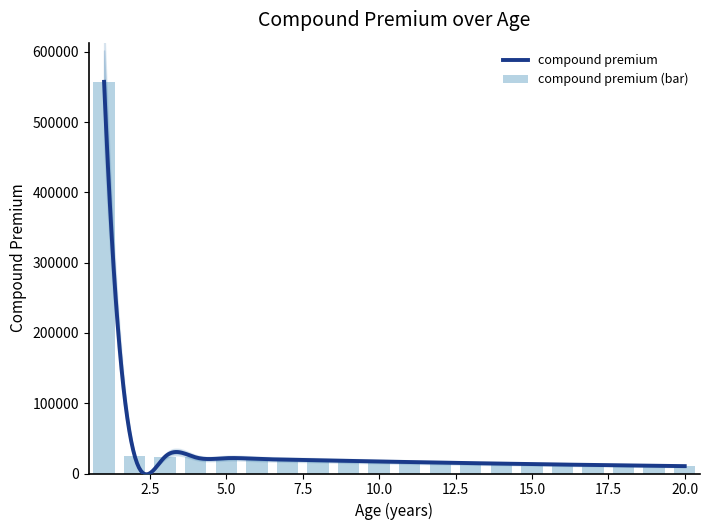

What is the average value?

43892.6